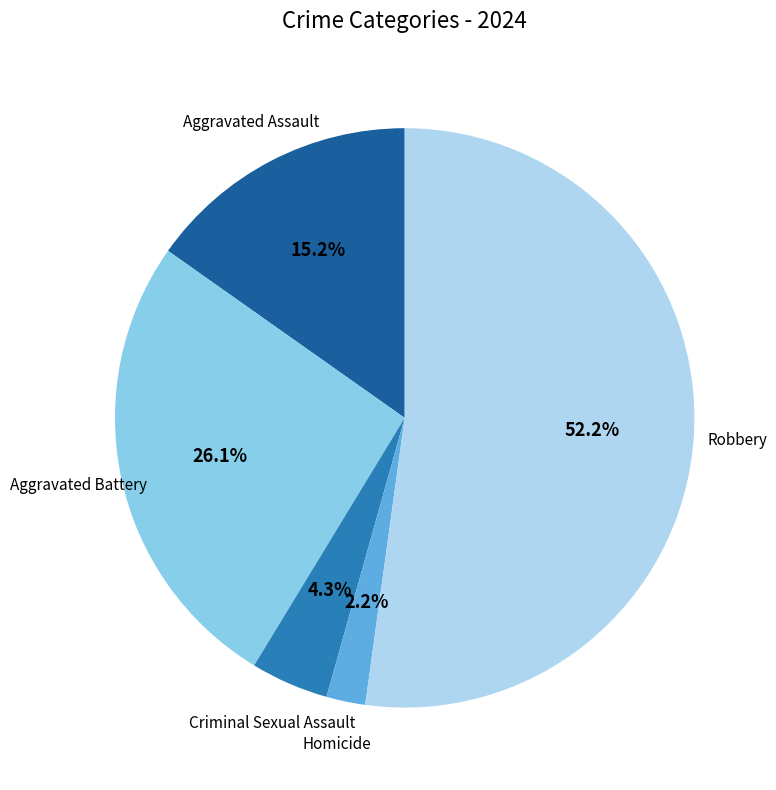

Is Robbery the majority of the pie?

Yes